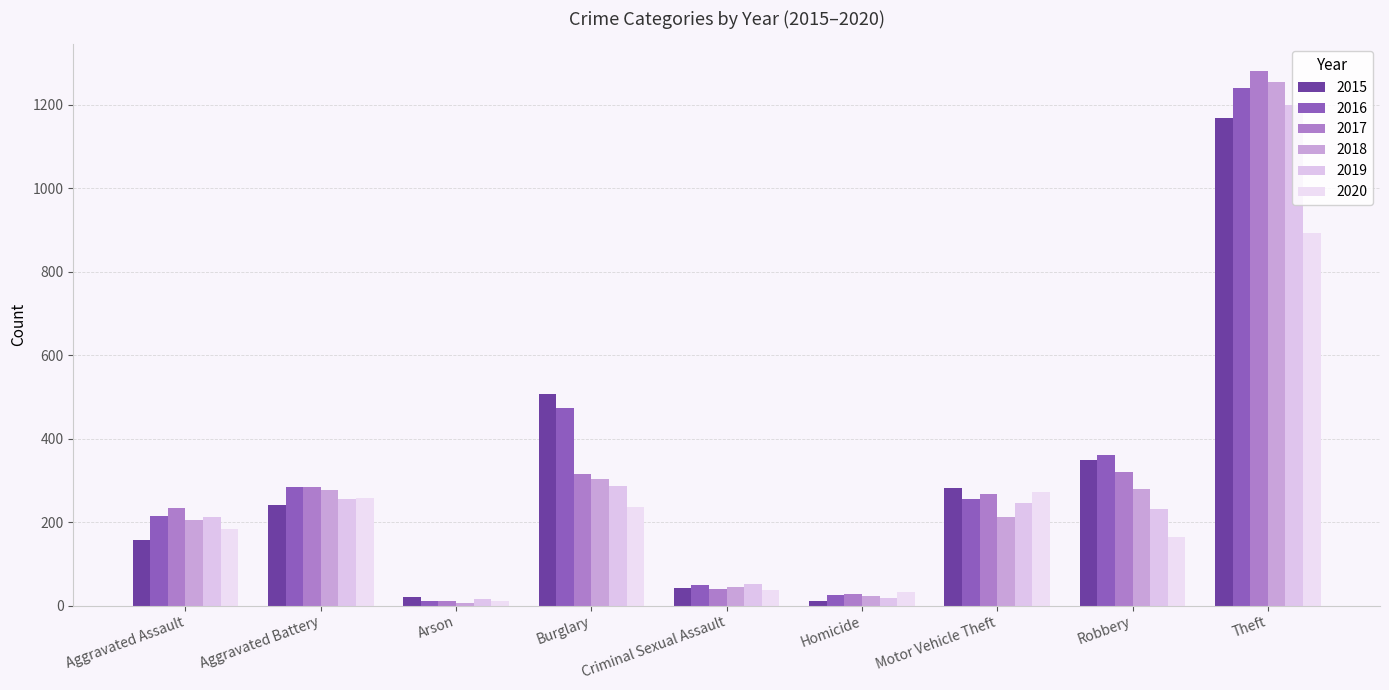

What is the approximate value of 2019 at Criminal Sexual Assault?

52